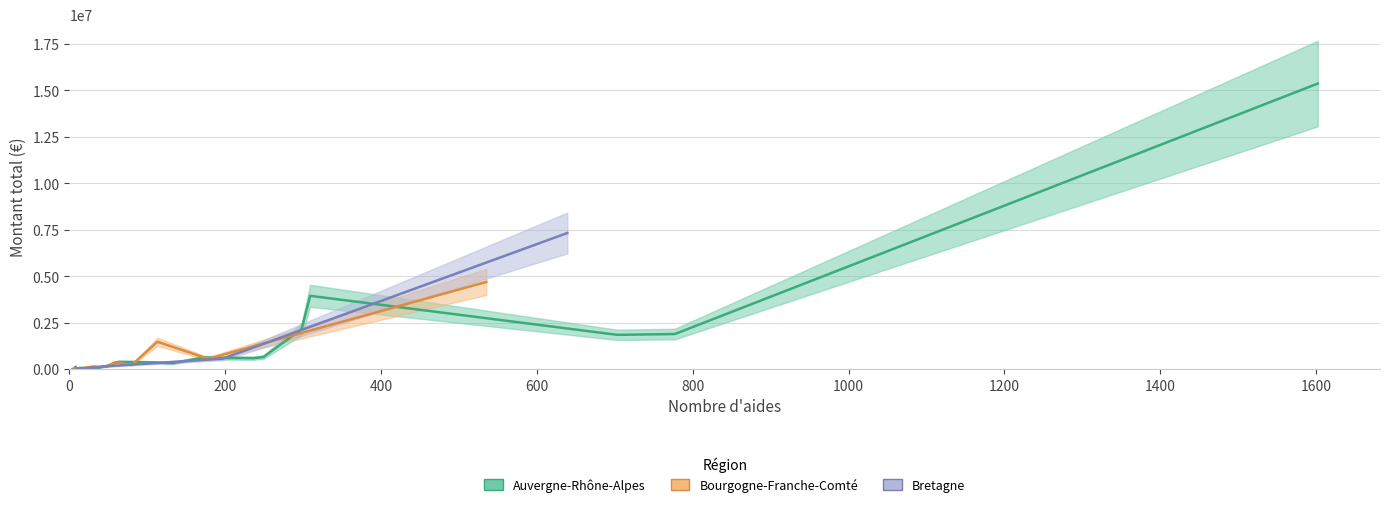

Count the number of categories in the chart.

17